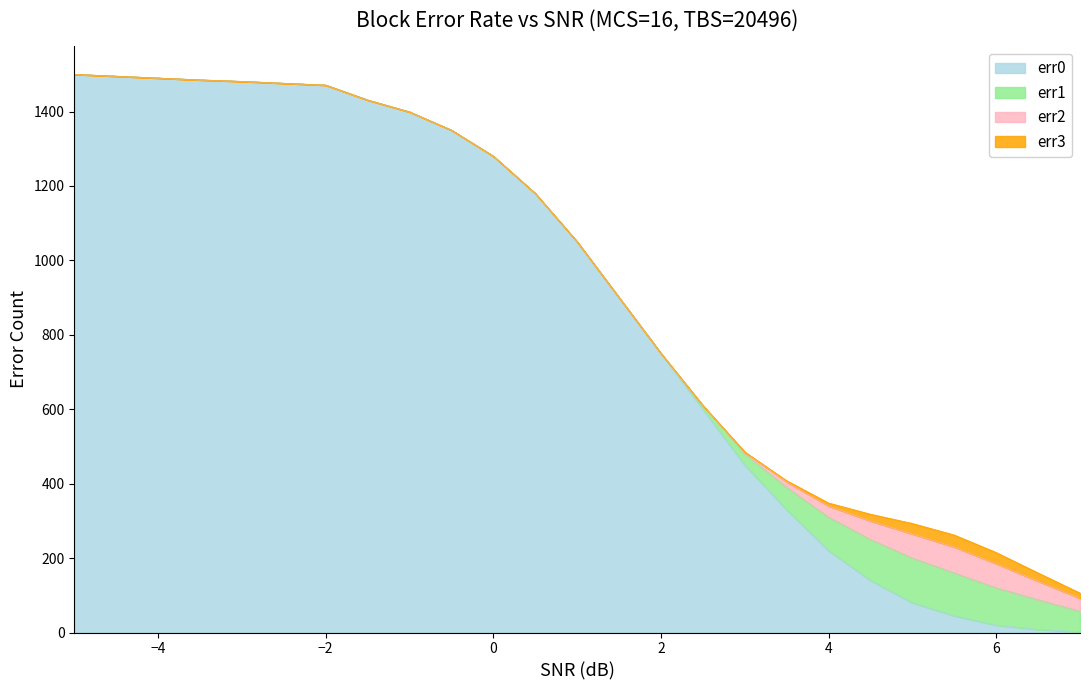

What is the label of the 21st point from the right?

-3.0